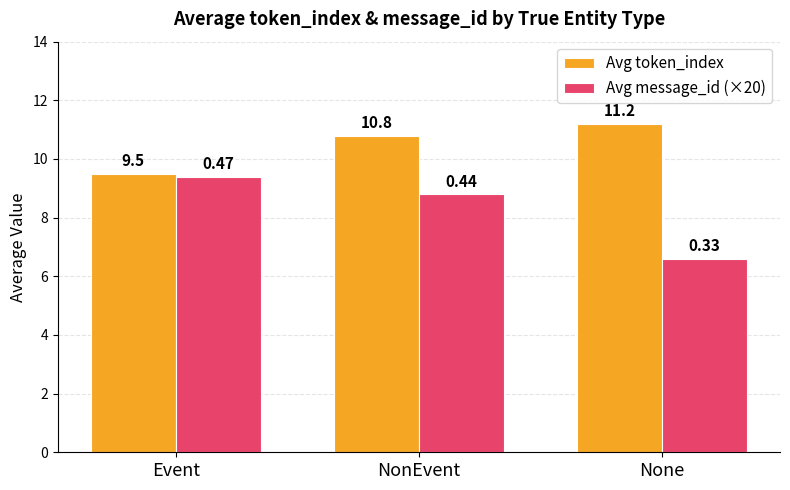

What position from the left is Event?

1